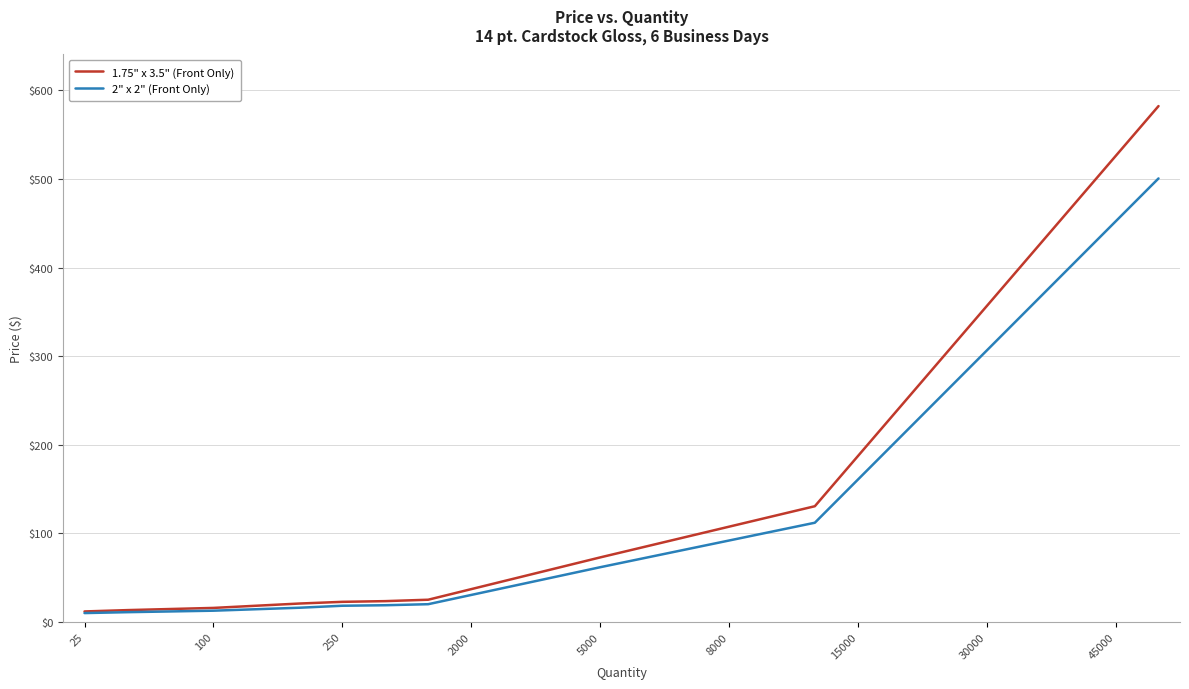

Rank the series by their maximum value, from highest to lowest.

1.75" x 3.5" (Front Only), 2" x 2" (Front Only)